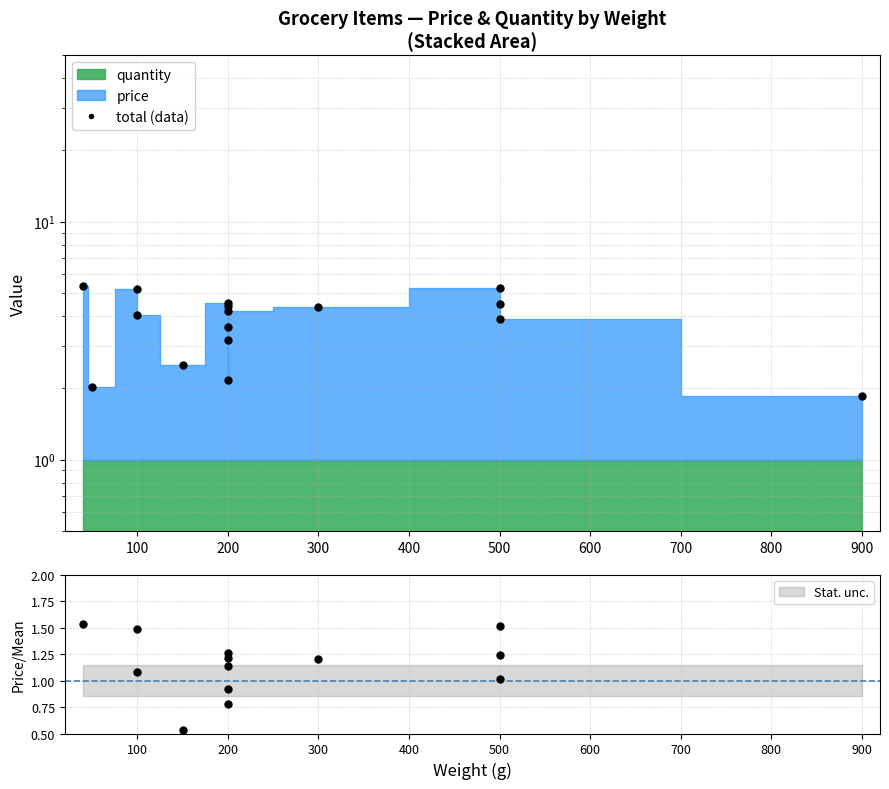

What is the difference between the second highest and minimum values?

3.4